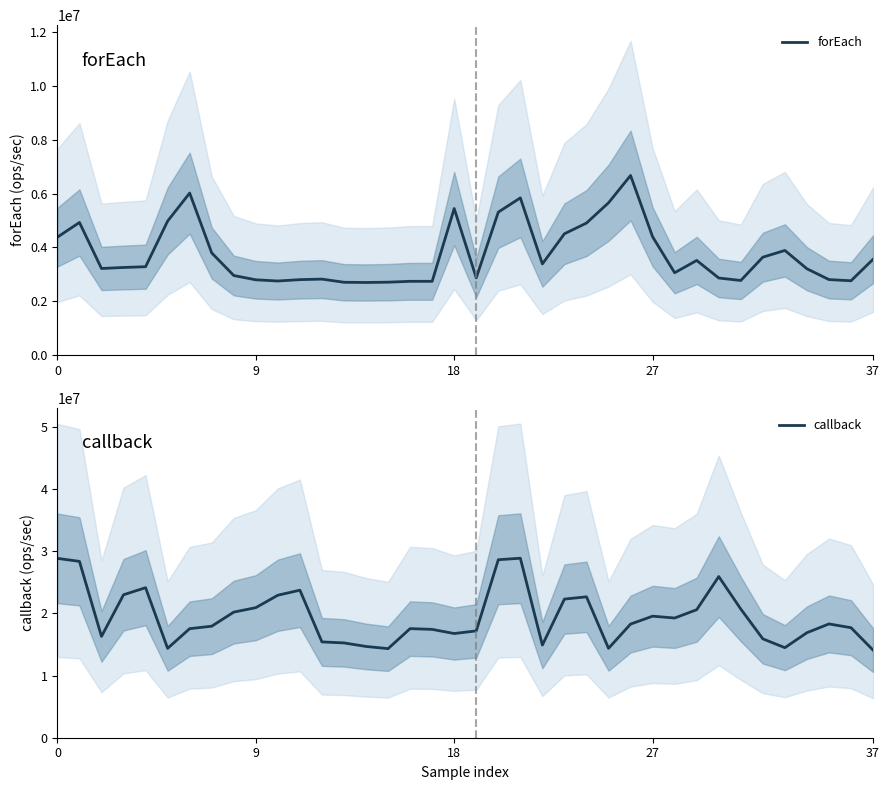

How many data points in callback are less than 18282153?

19